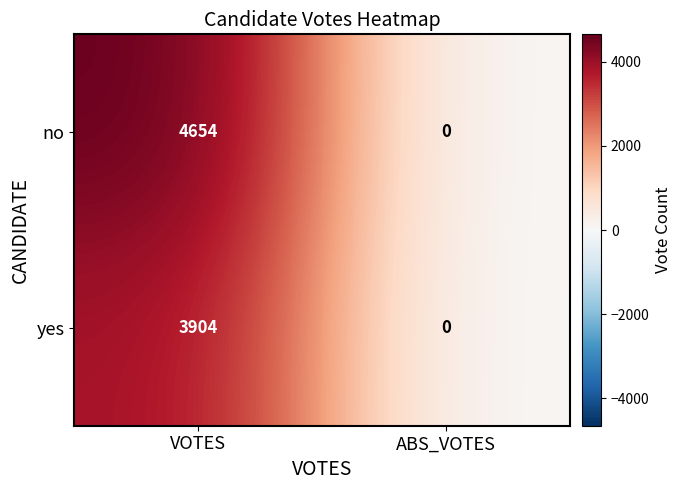

True or false: no has a value of 6078 at VOTES.

False